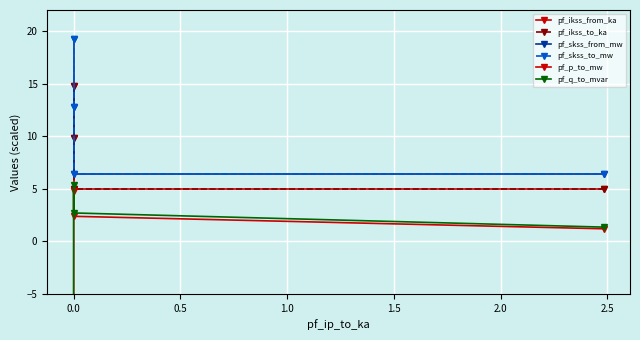

How many values in the pf_ikss_from_ka series exceed 9?

2